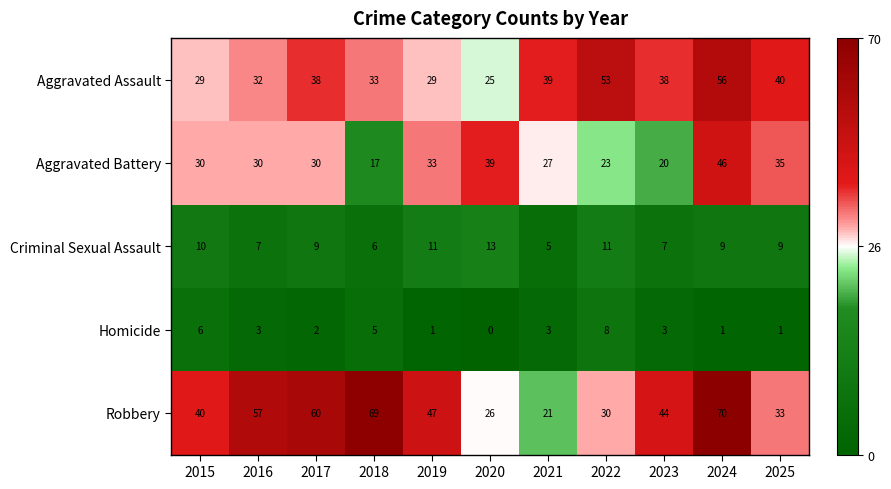

At which category is the sum across all series the highest?

2024